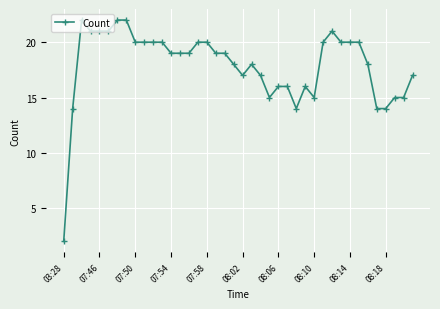

What is the difference between the maximum and minimum values?

20